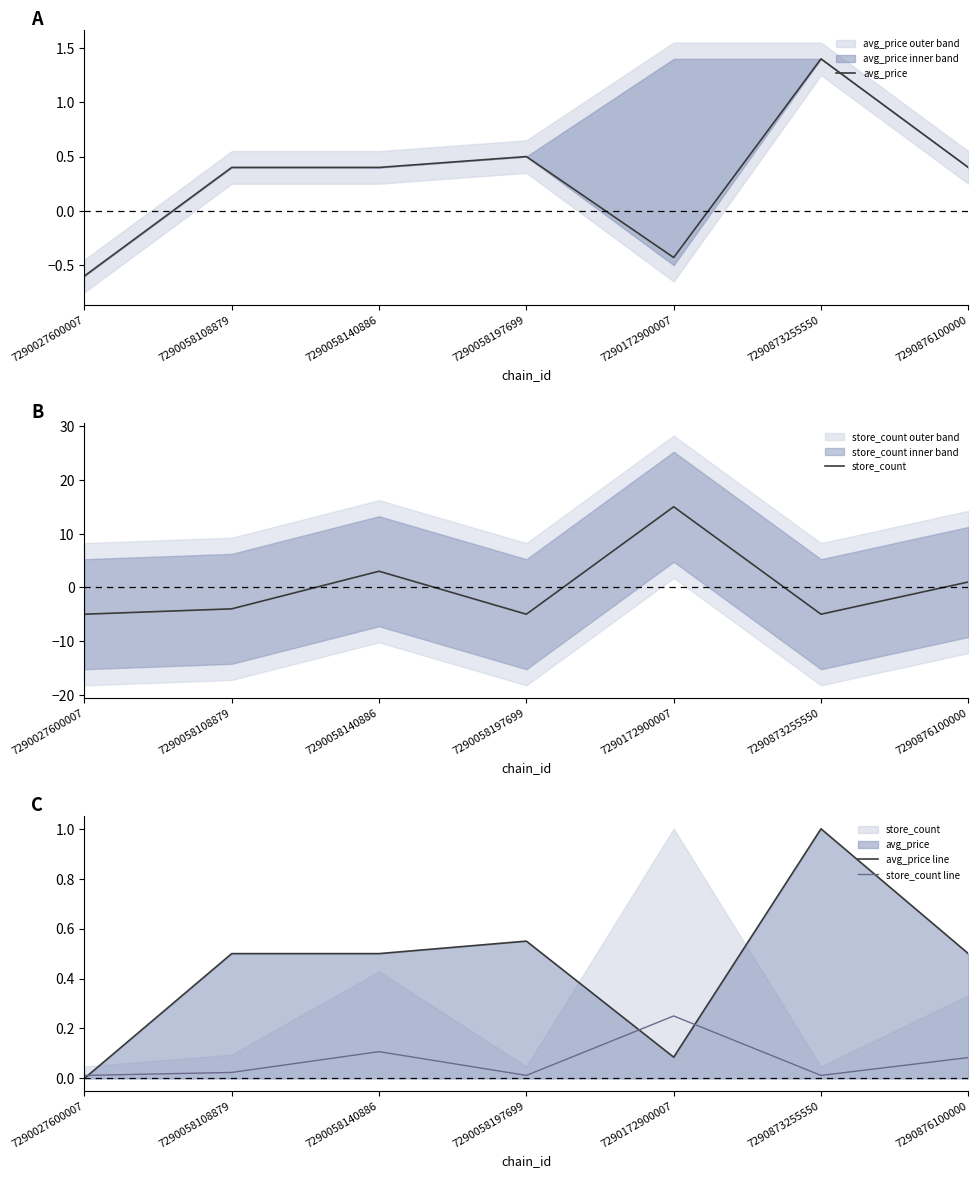

Reading right to left, list all the values displayed in this chart.

avg_price: 0.4	1.4	-0.4	0.5	0.4	0.4	-0.6
store_count: 1.0	-5.0	15.0	-5.0	3.0	-4.0	-5.0
avg_price line: 0.5	1.0	0.1	0.5	0.5	0.5	0.0
store_count line: 0.1	0.0	0.2	0.0	0.1	0.0	0.0